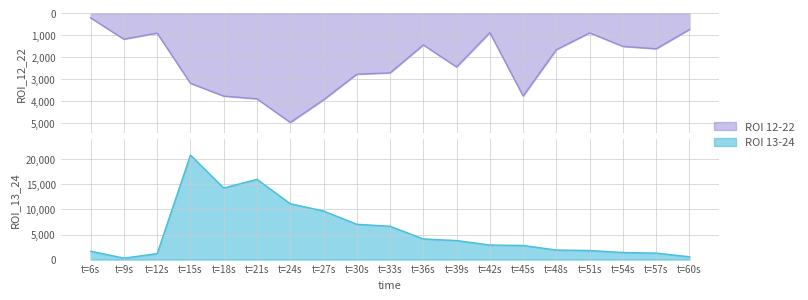

What is the average value of the ROI_13_24 series?

5761.4